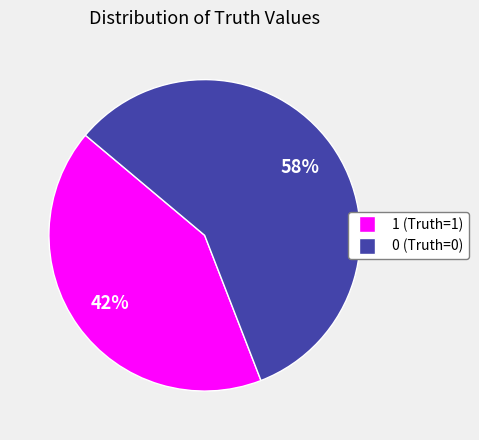

True or false: 1 accounts for 42% of the total.

True